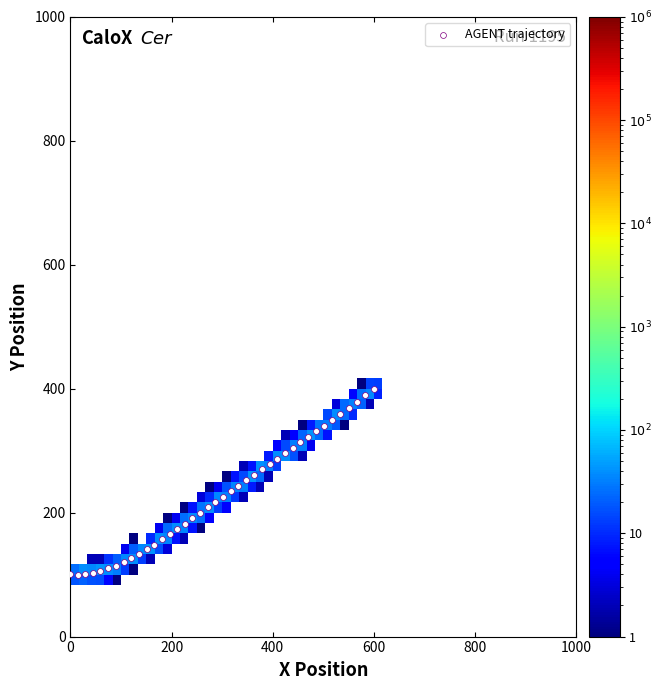

What is the range of Y values (max minus min)?

300.0